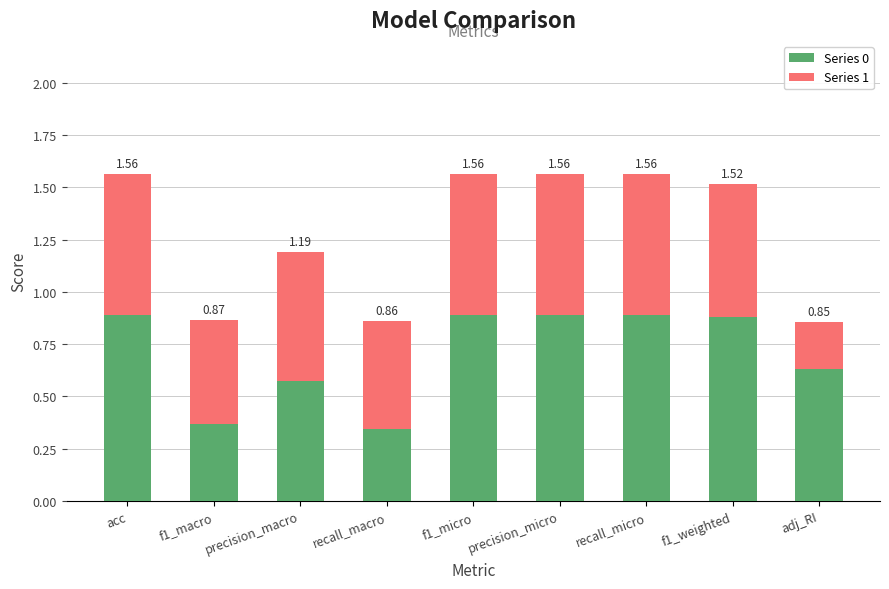

What are all the series names shown in the legend?

Series 0, Series 1